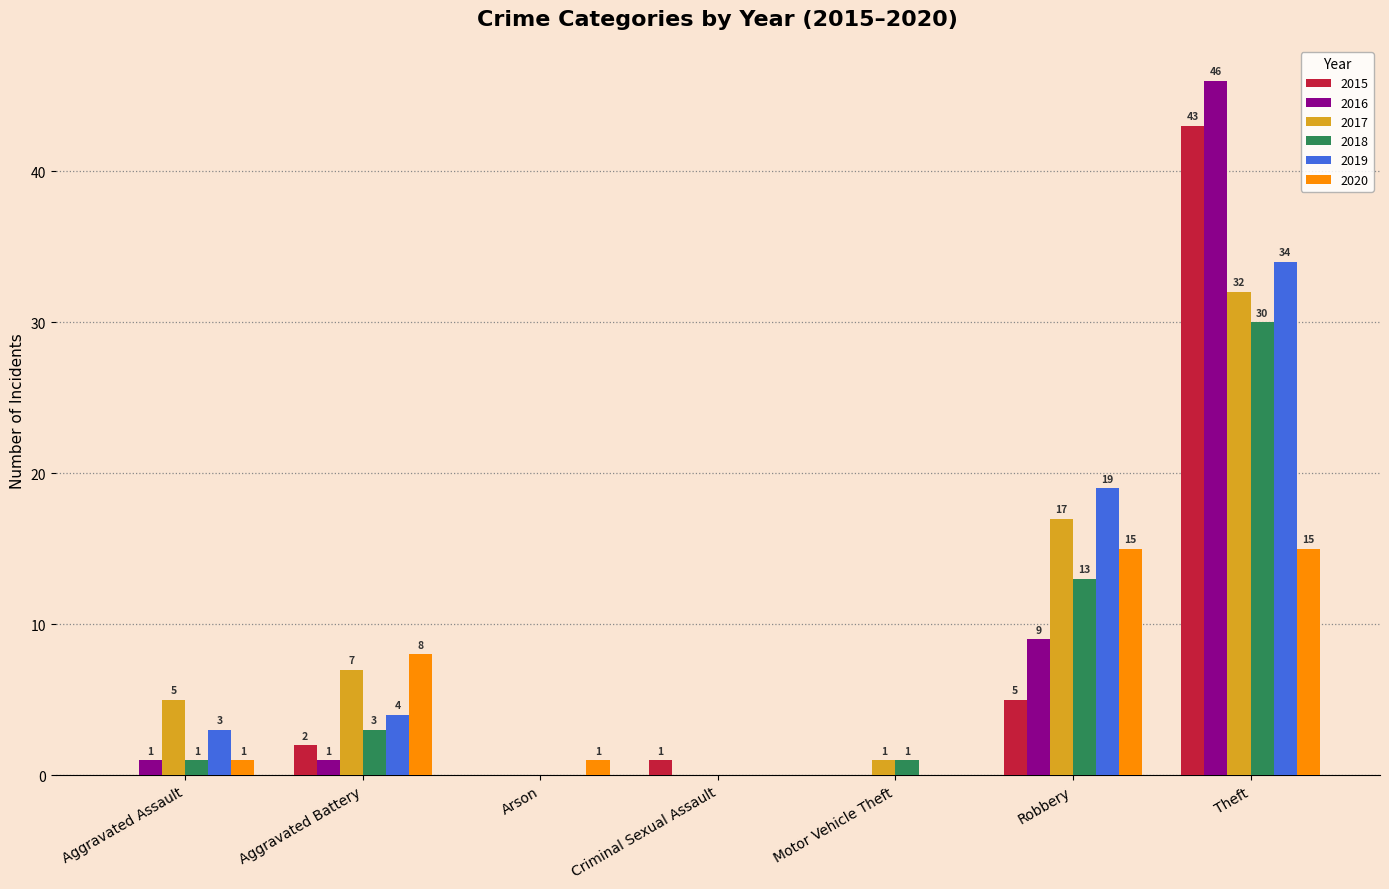

True or false: 2020 has a value of 0 at Motor Vehicle Theft.

True